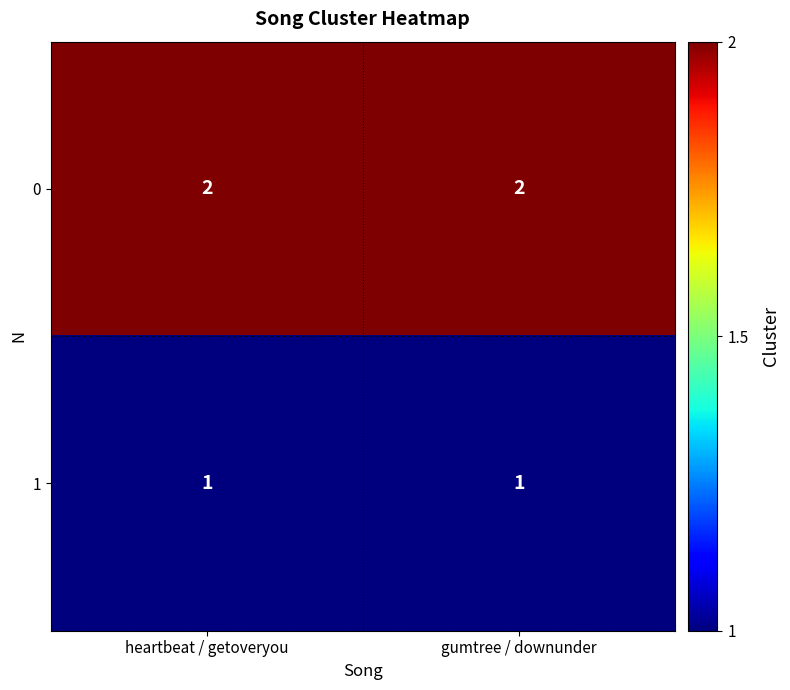

How many series are shown in this chart?

2